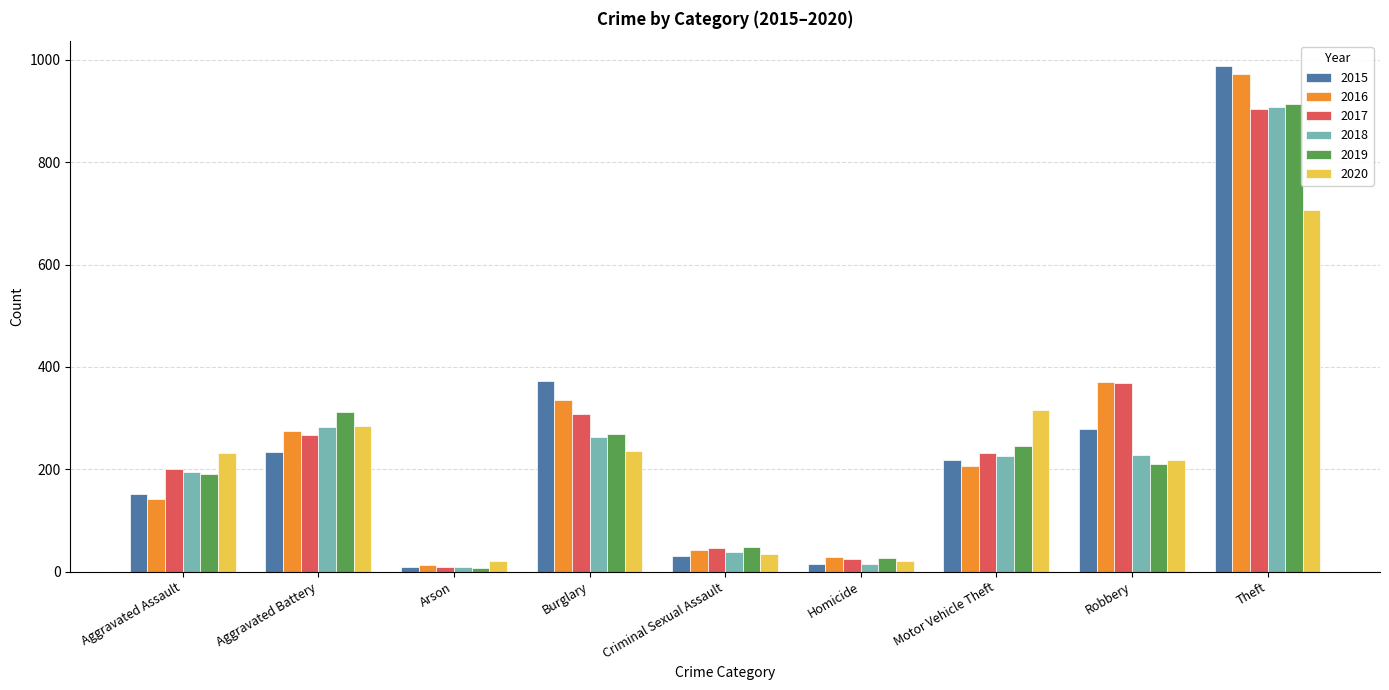

What is the value of the 2019 bar at the 9th from the left?

913